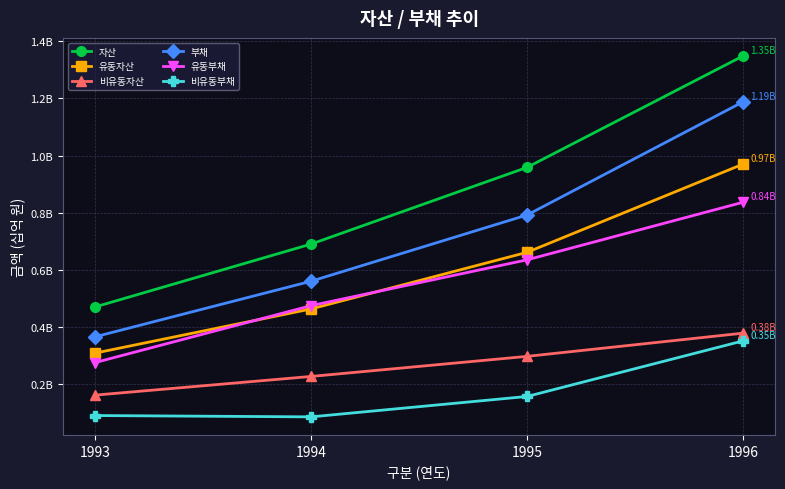

What are all the series names shown in the legend?

자산, 유동자산, 비유동자산, 부채, 유동부채, 비유동부채